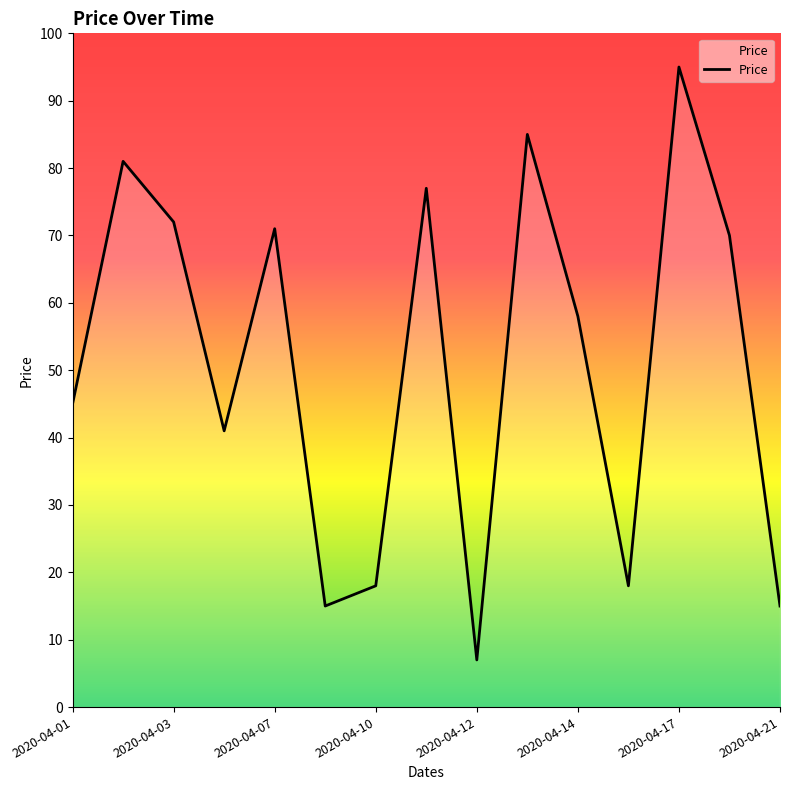

What is the maximum value shown in the chart?

95